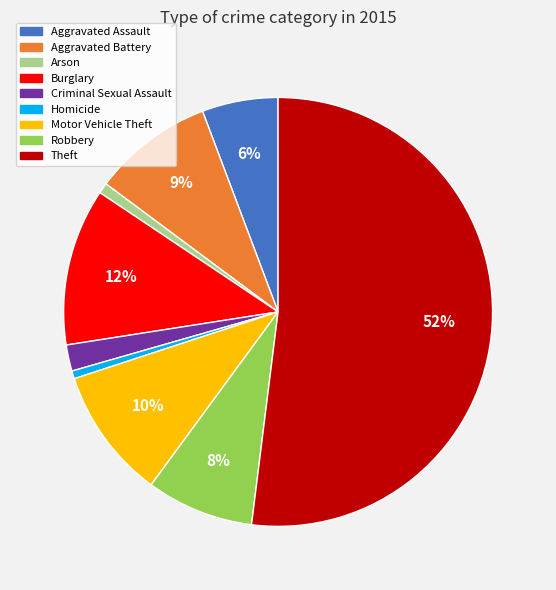

Which slice is the largest?

Theft